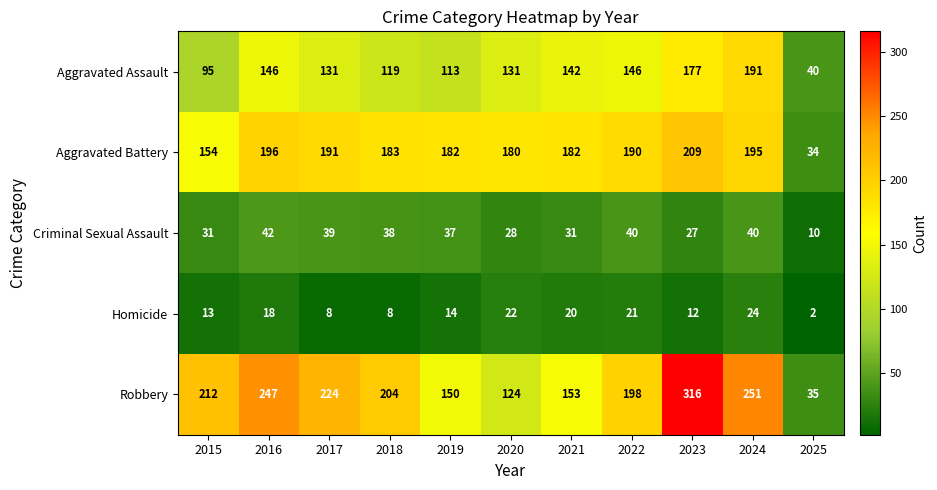

Where does the Criminal Sexual Assault series first go above 37?

2016